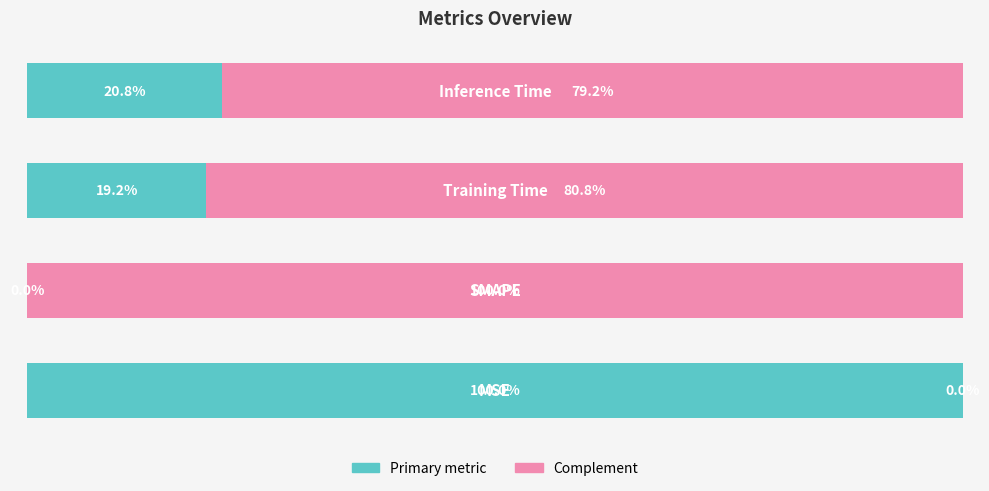

What is the difference between the second highest and minimum values in the Primary metric series?

20.8